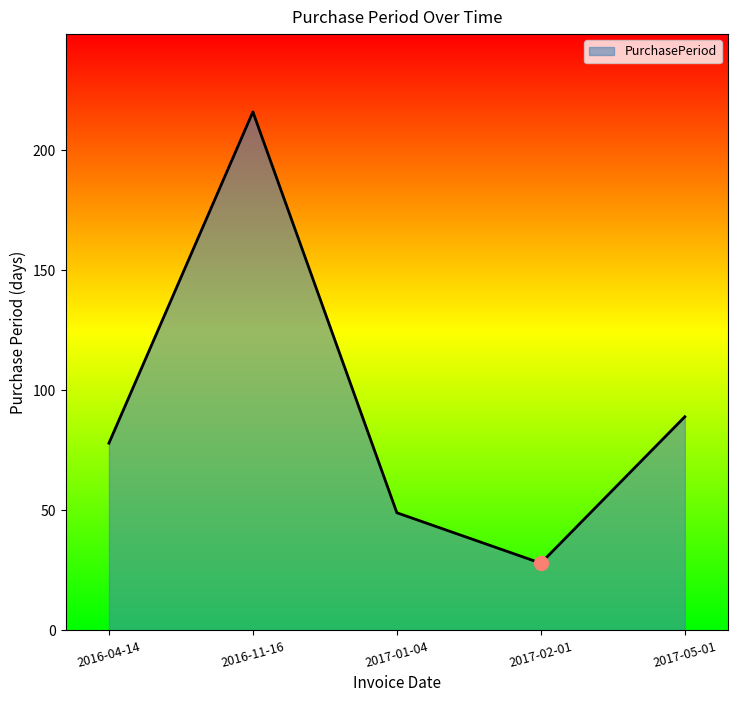

Is it true that the value at 2017-05-01 is 89?

True